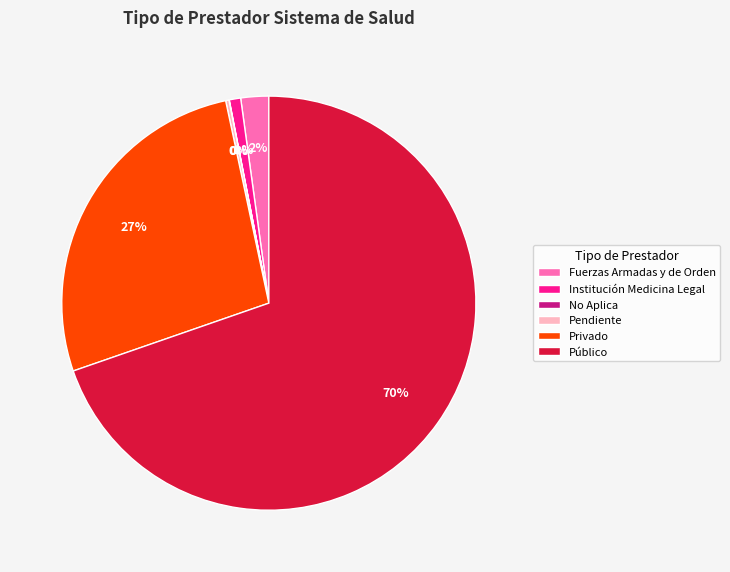

To the nearest percent, what is the difference between the largest and smallest slice percentages?

70%